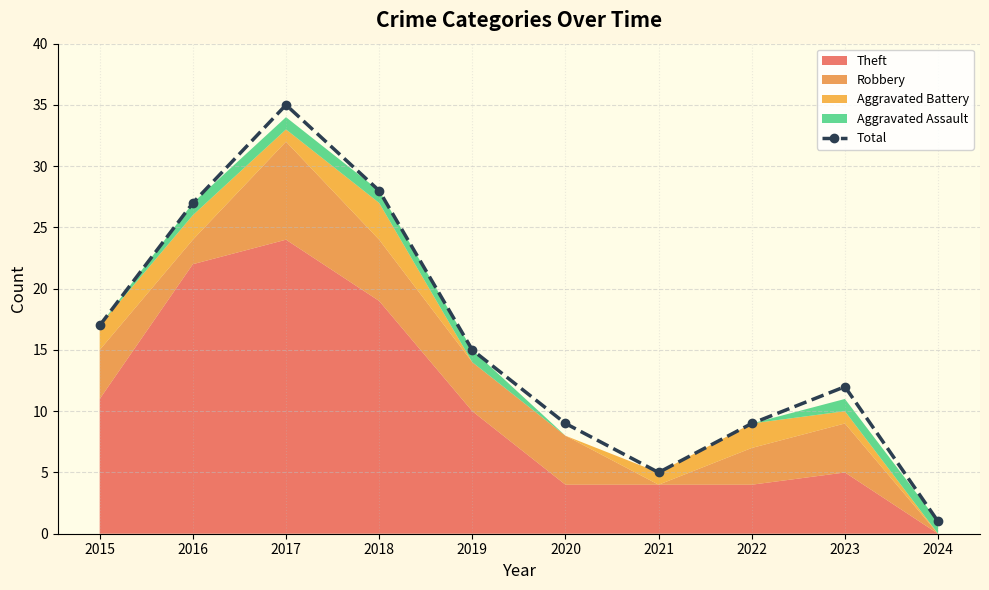

How many lines are shown in the chart?

1